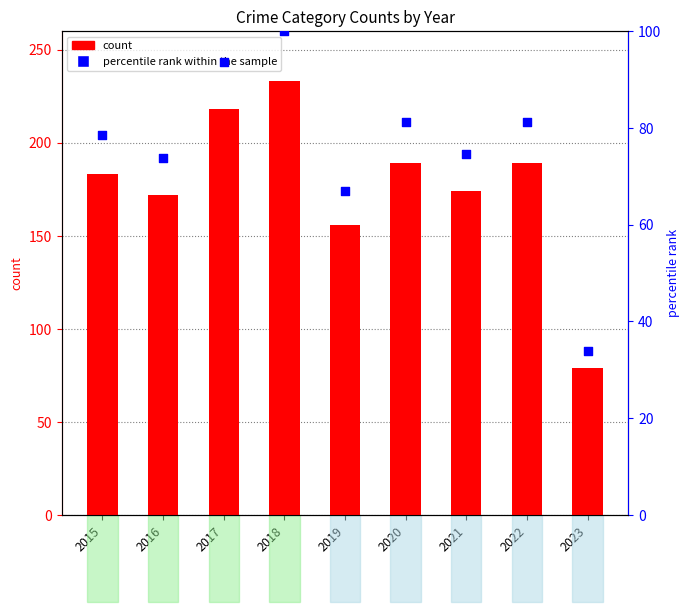

Which series has the largest Y range (max minus min)?

count